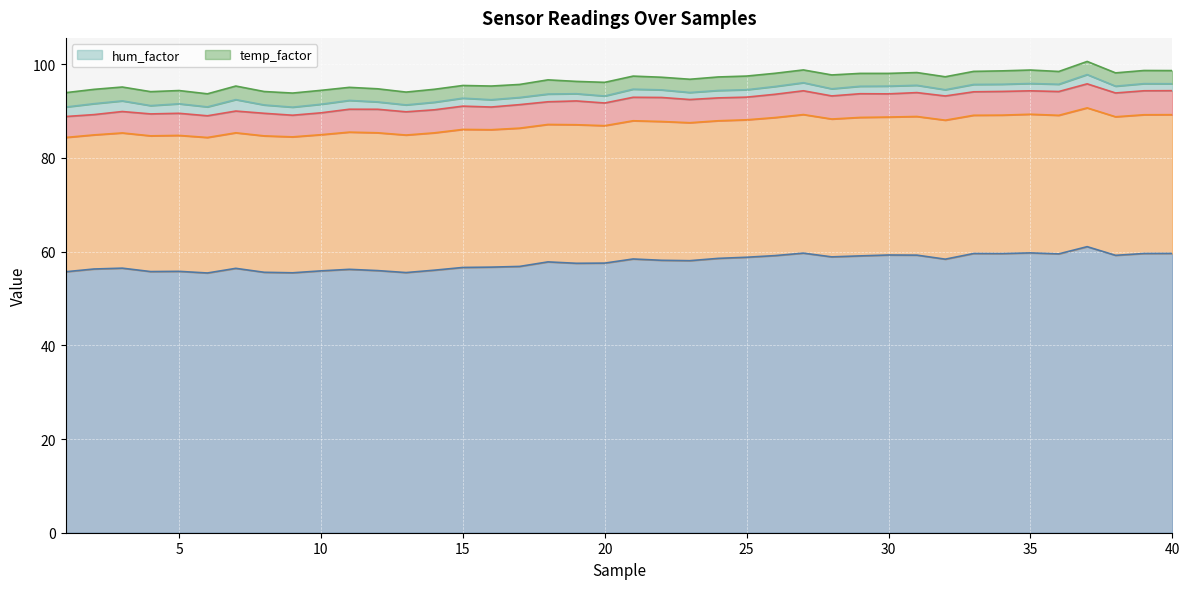

At which label is hum_factor closest to 1?

32